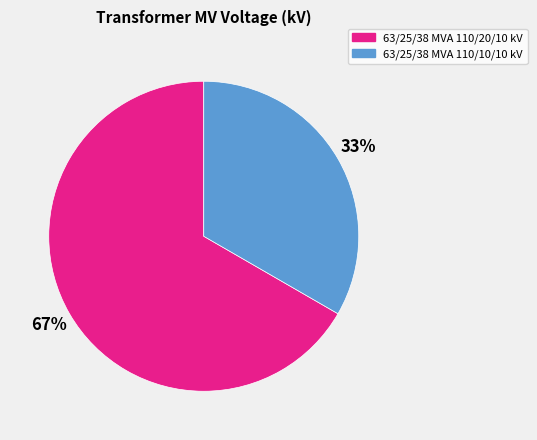

Is there a majority slice in this chart?

Yes